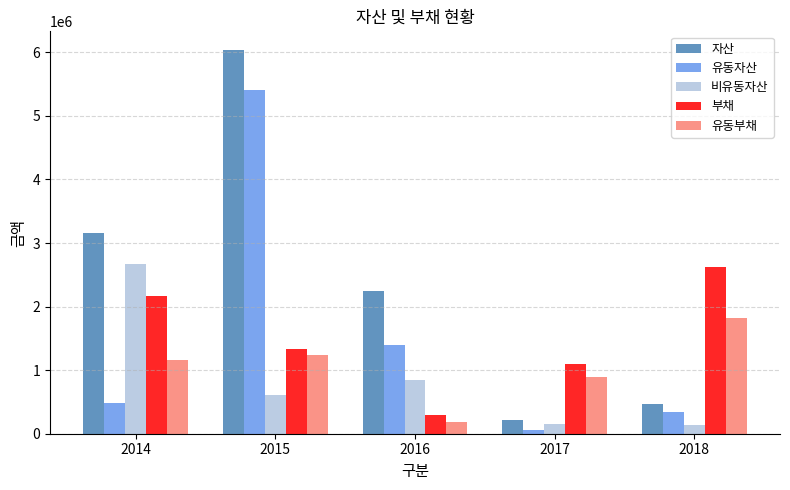

True or false: 비유동자산 has a value of 2669418 at 2014.

True